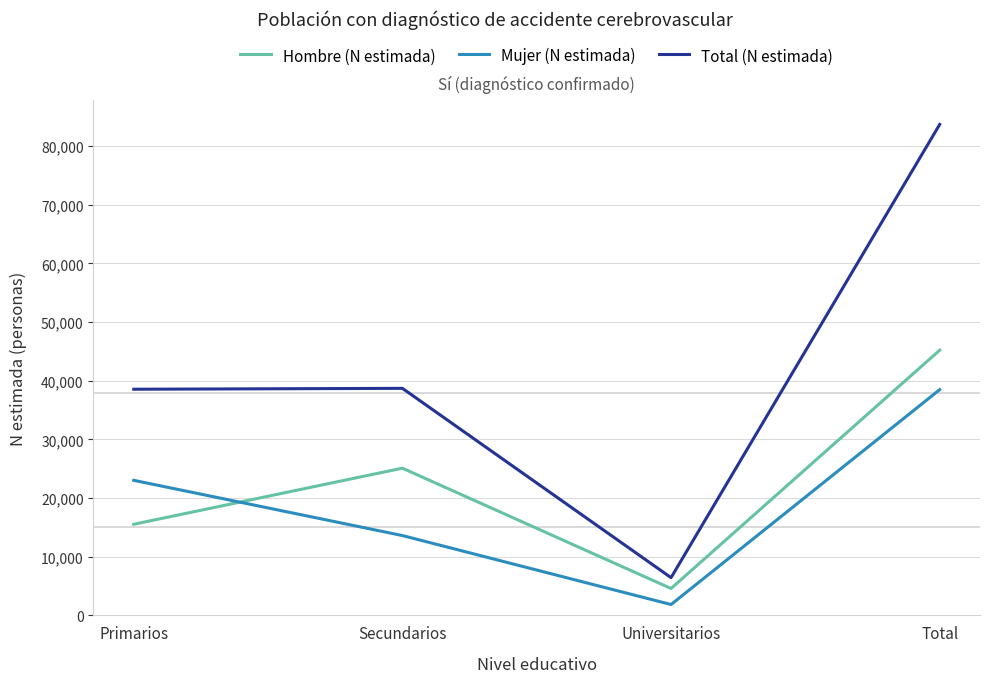

The value of Total (N estimada) at Universitarios is 1753. True or false?

False